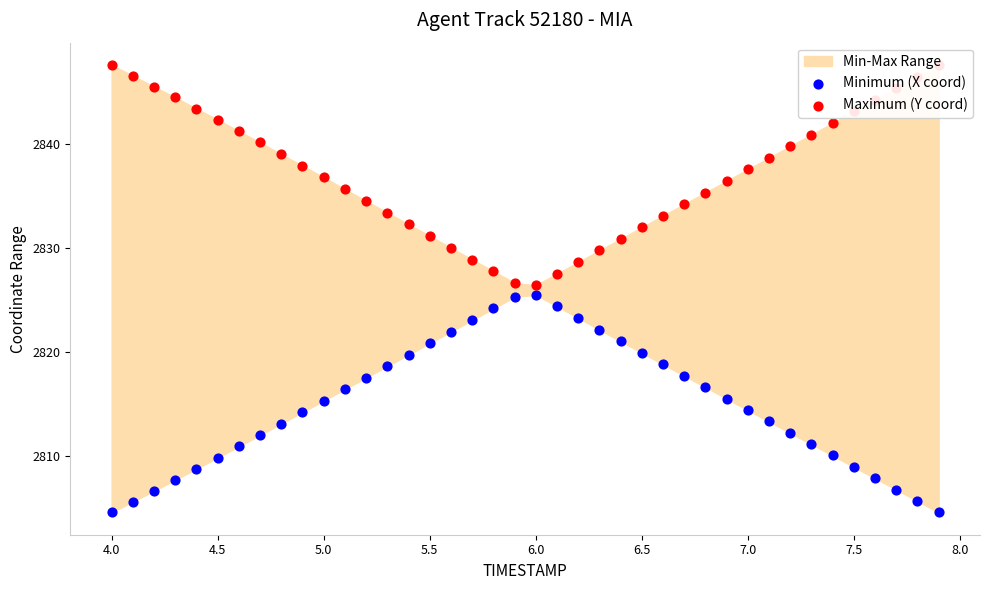

Which series has the largest total across all categories?

Maximum (Y coord)